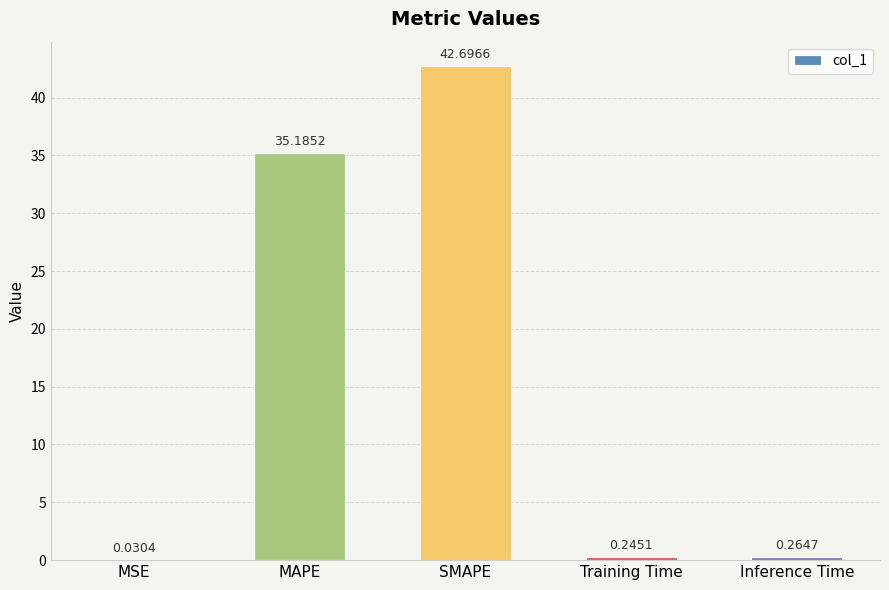

What is the sum of the values at Training Time and SMAPE?

42.9